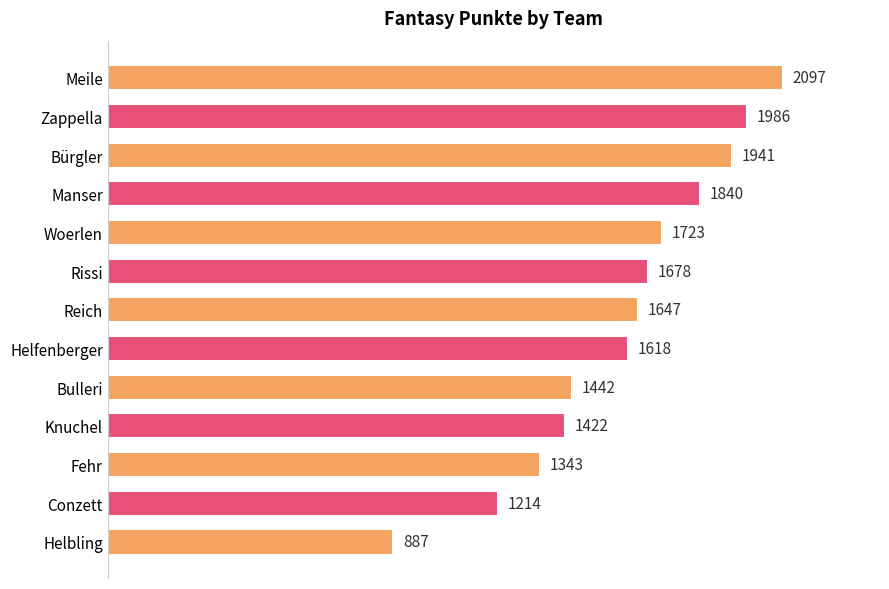

How many data points are less than 1647?

6